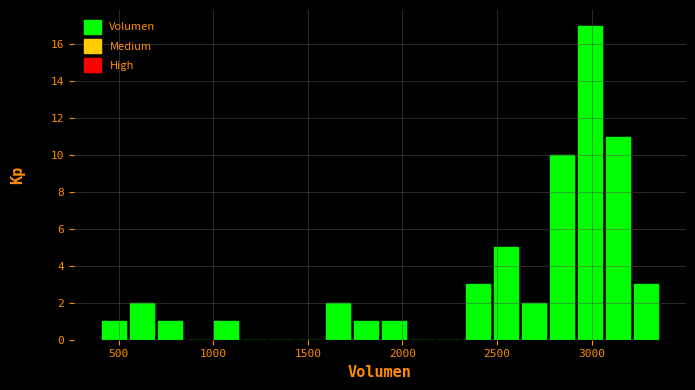

Around what value on the x-axis is the tallest bar? Give the approximate position of its centre, as read against the axis.

3000